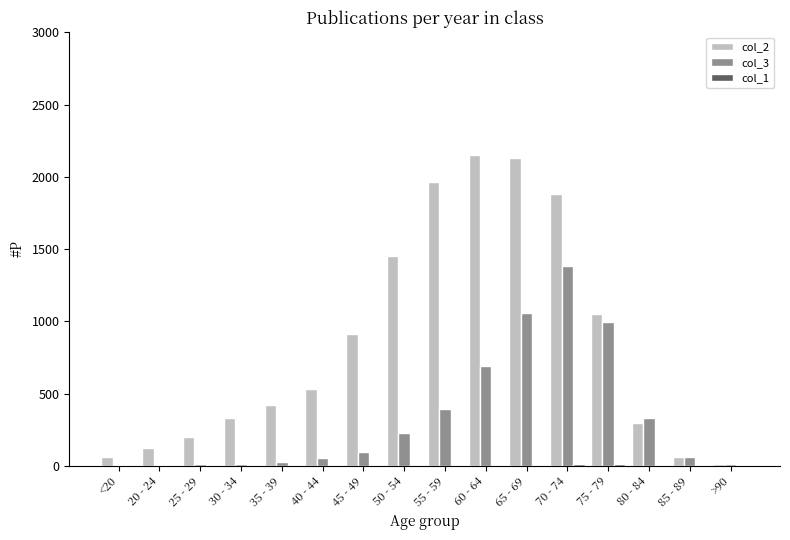

Which series has the largest total across all categories?

col_2